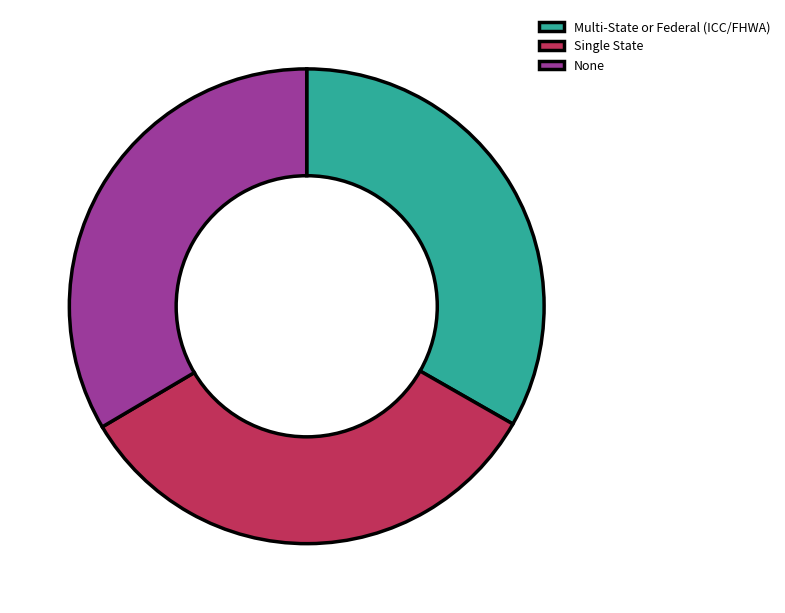

Does Single State account for over 50% of the chart?

No